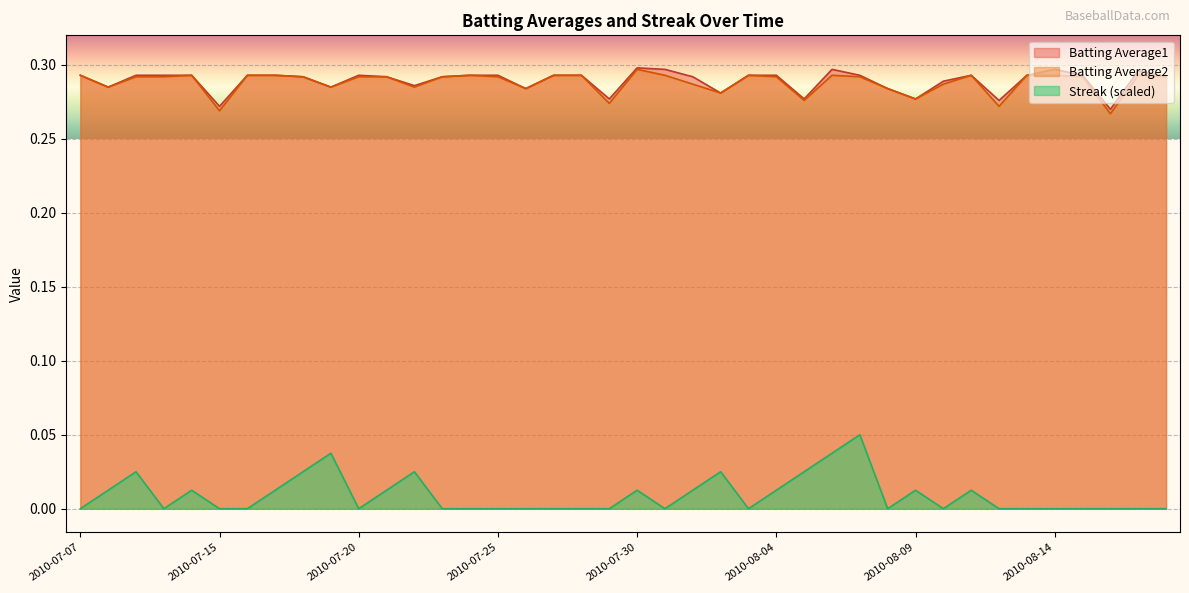

What is the difference between the highest and lowest values at 2010-07-18?

0.3